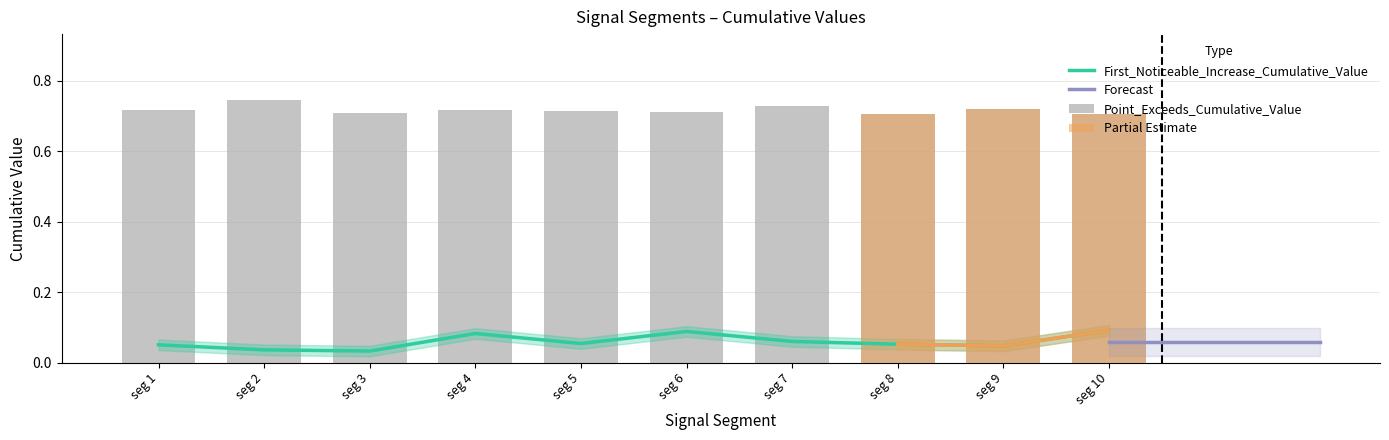

Which has a higher value, seg 8 or seg 3?

seg 8